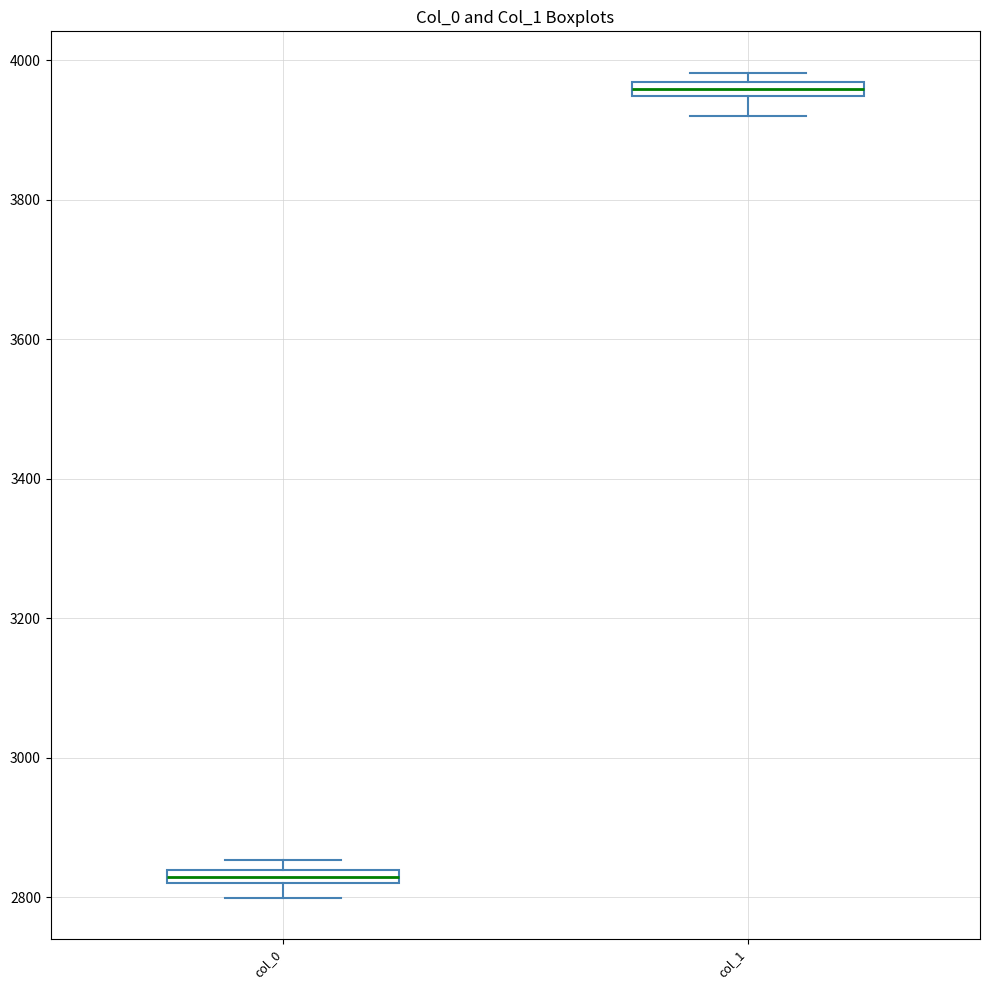

Where is the upper edge of the box for col_1 on the y-axis? The values are not printed on the chart, so give them approximately, as read against the axis.

3960